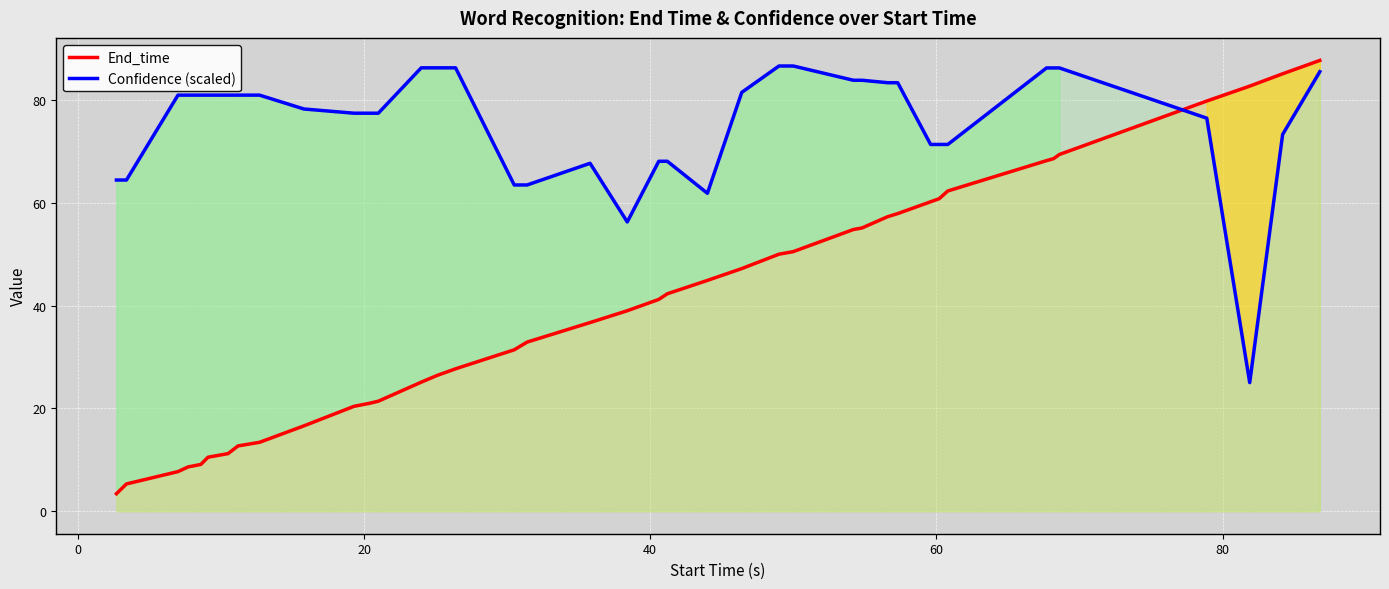

What is the highest value of the End_time series?

87.7